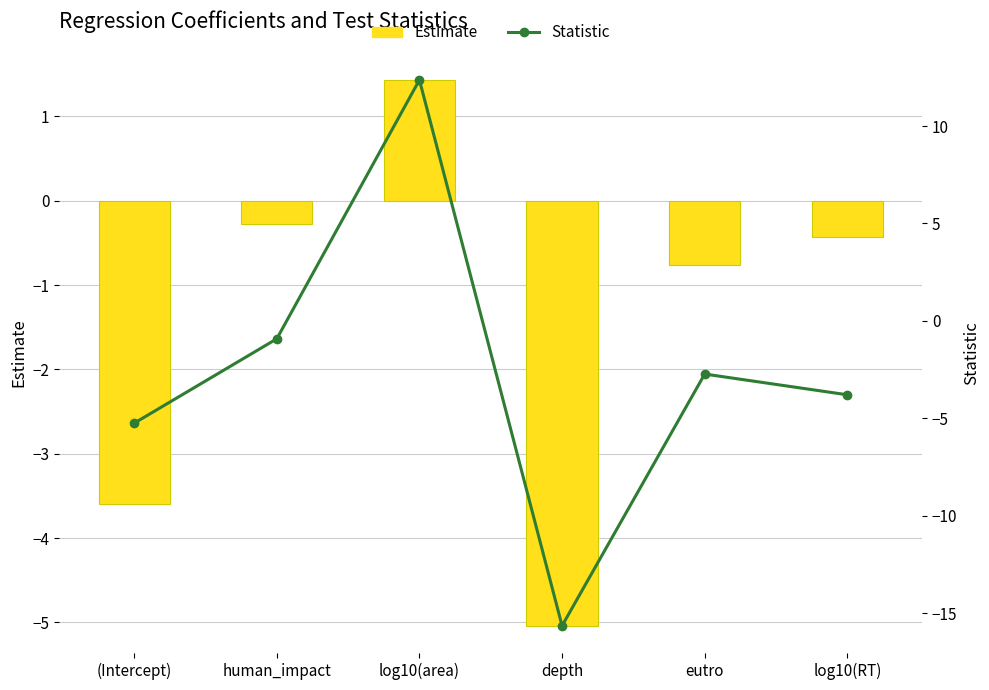

At which label does Estimate reach its peak?

log10(area)